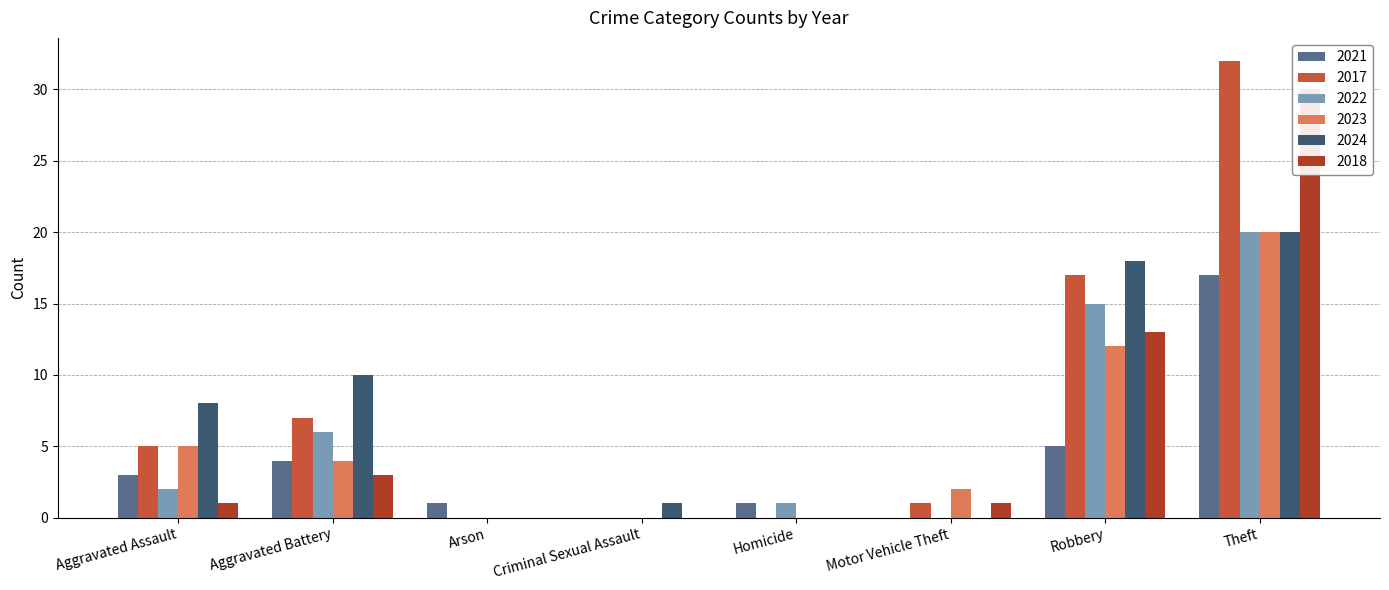

Rank the series by their maximum value, from lowest to highest.

2021, 2022, 2023, 2024, 2018, 2017